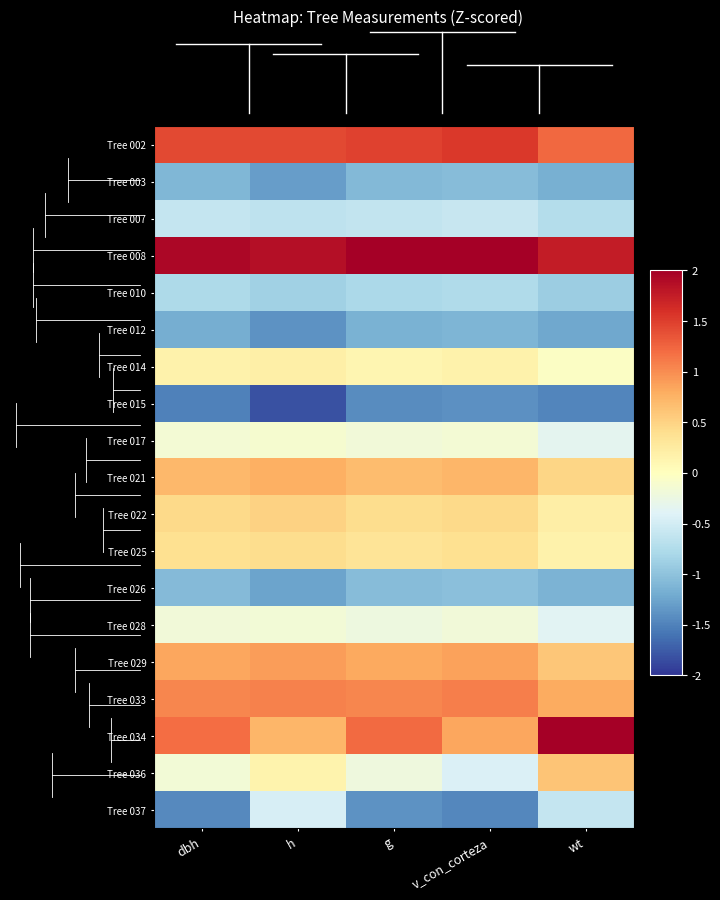

What is the maximum value shown in the chart?

2.1